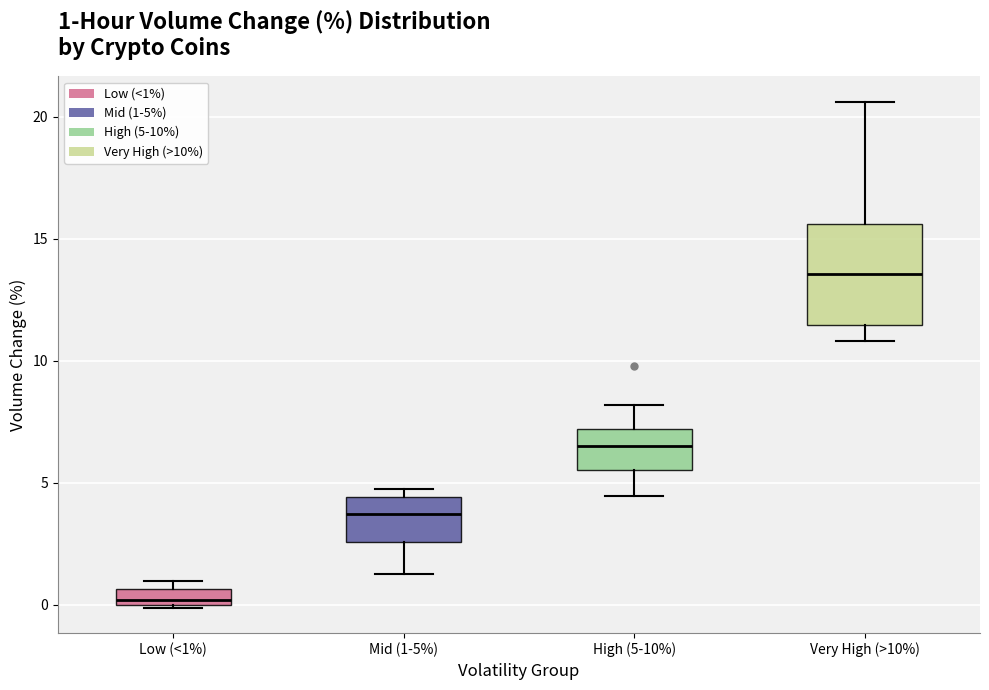

Which box has the highest median line?

Very High (>10%)